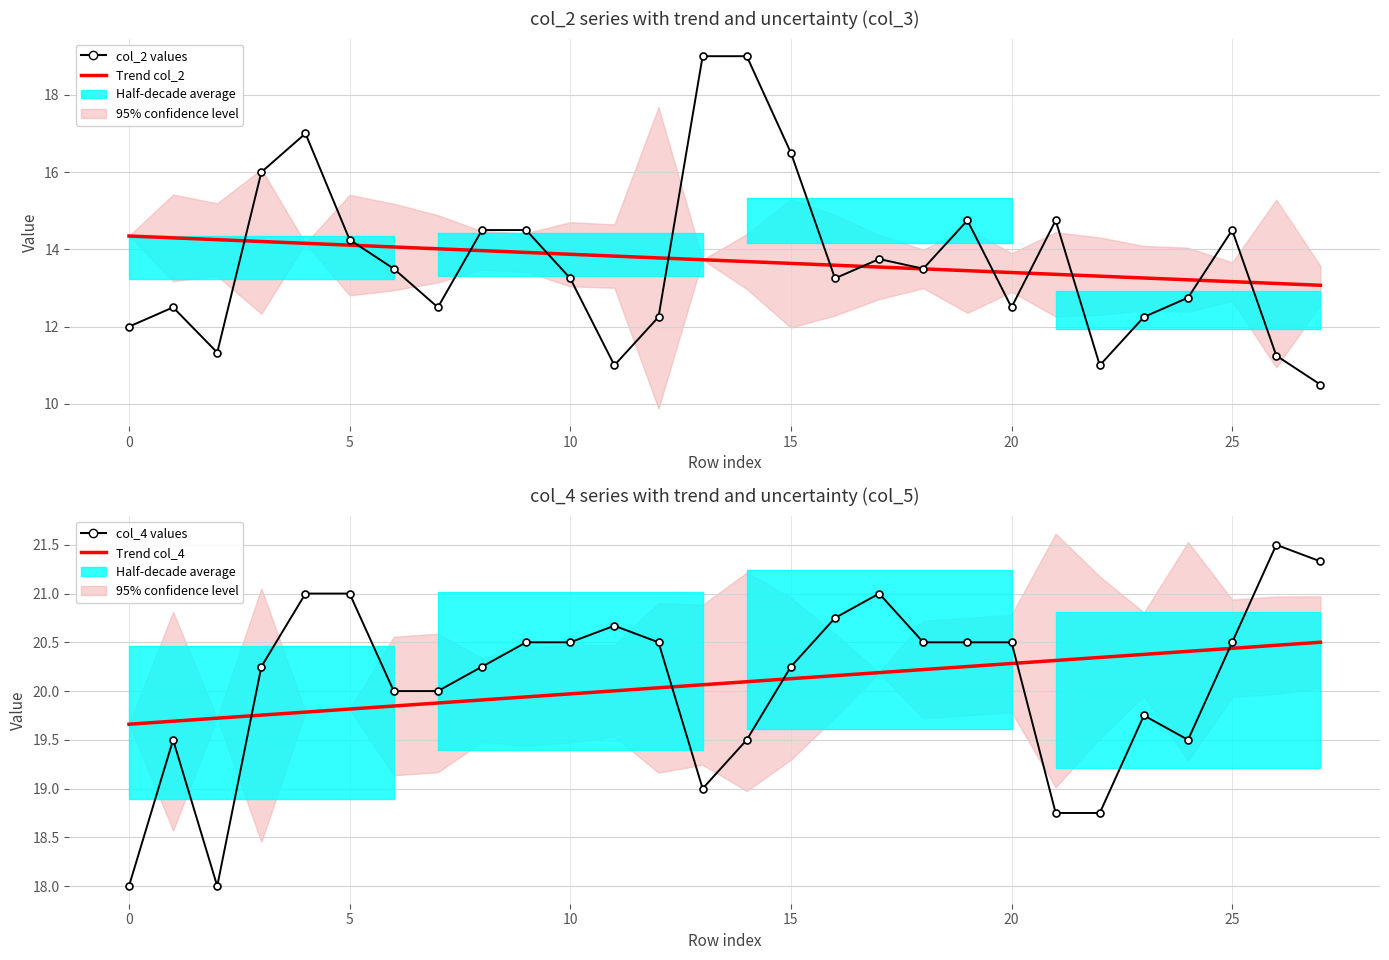

How many interior local peaks does the col_2 values series have?

6